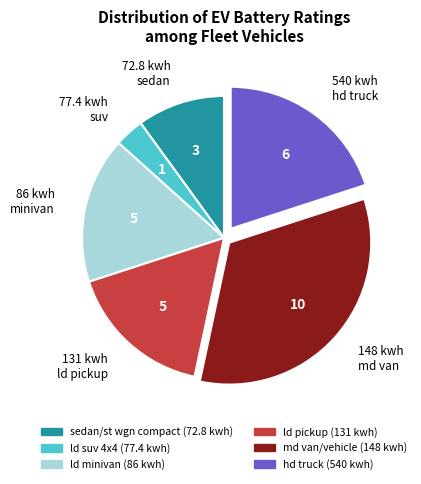

Is the sum of 148 kwh md van and 72.8 kwh sedan greater than half?

No